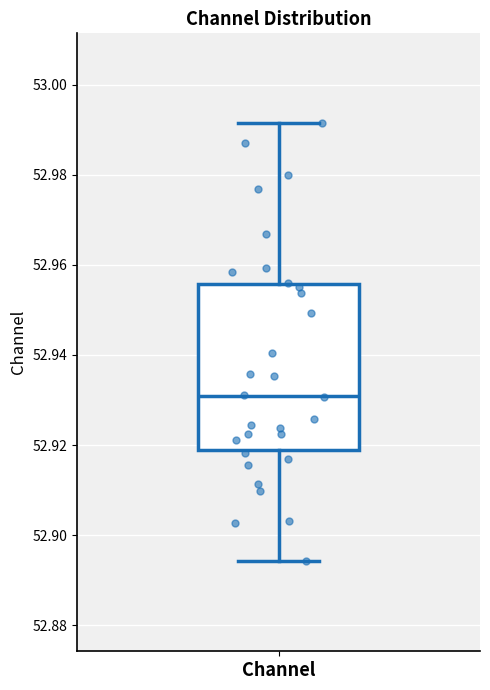

Where does the lower whisker of the box for Channel end on the y-axis? The values are not printed on the chart, so give them approximately, as read against the axis.

52.894